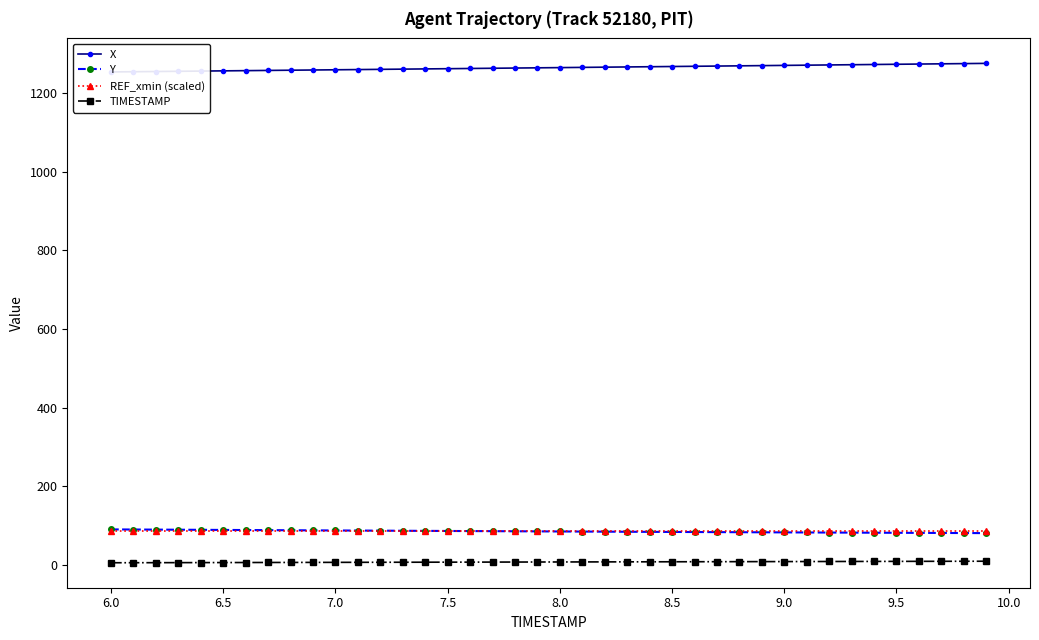

True or false: TIMESTAMP and Y cross at least once.

False